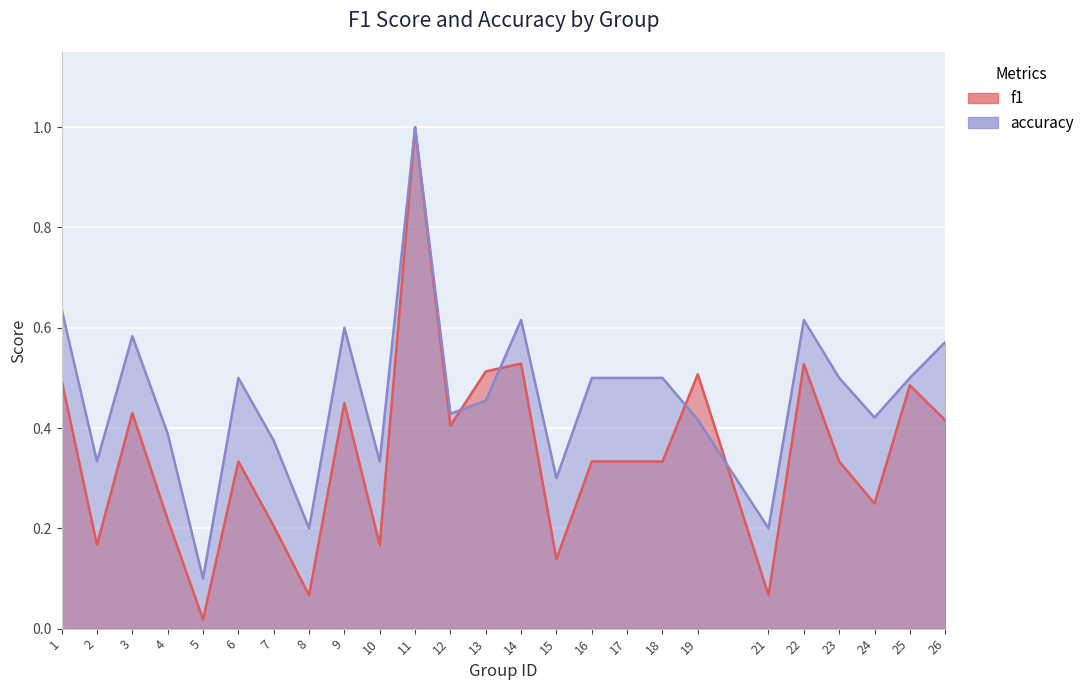

At how many categories does at least one series exceed 0?

25